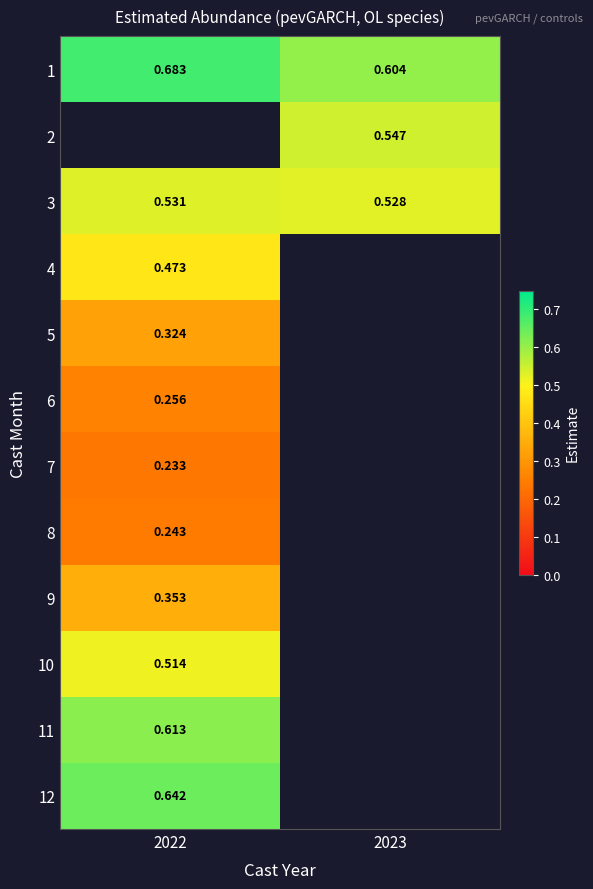

Which label corresponds to the smallest value in the chart?

2022